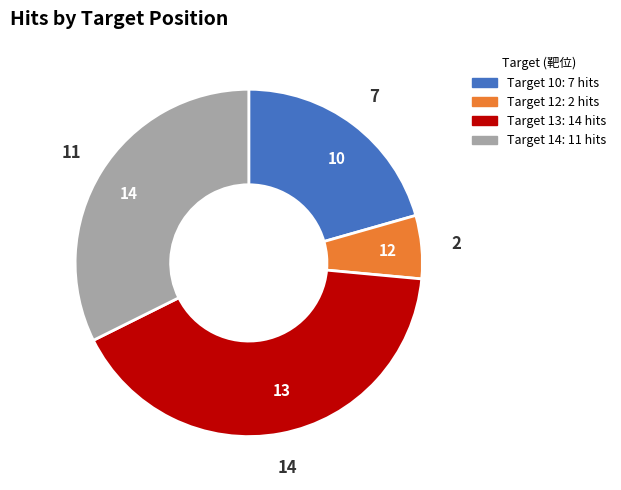

Is there a majority slice in this chart?

No